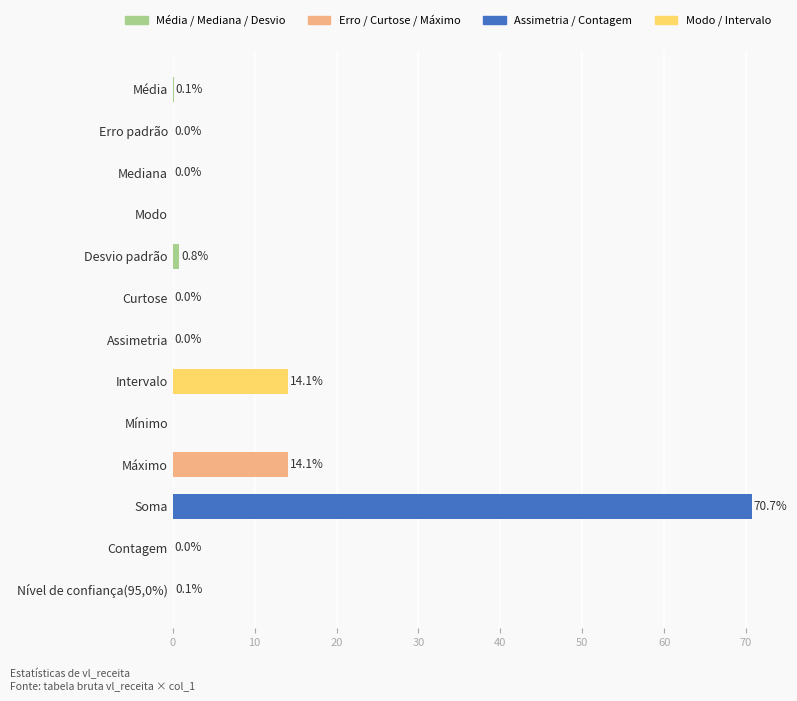

What is the sum of the values at Soma and Intervalo?

84.8